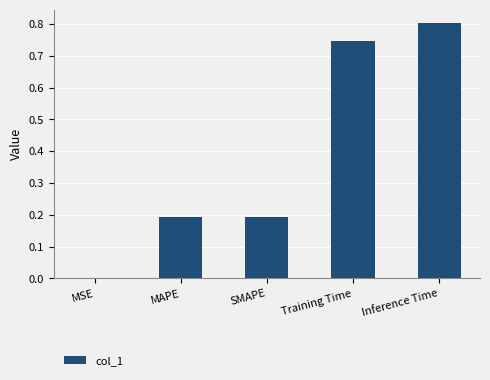

True or false: the data shows 0.2 at SMAPE.

True